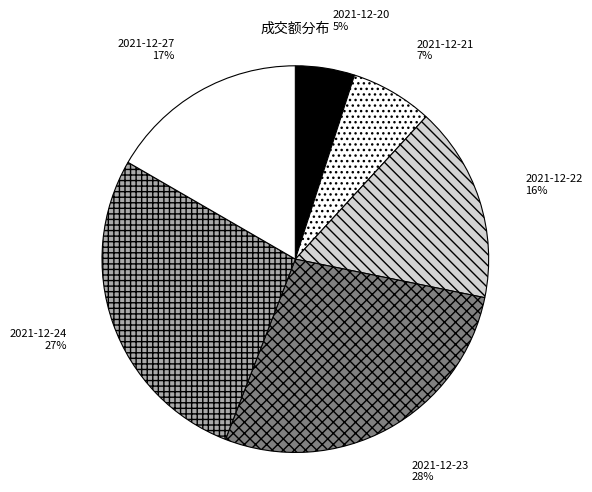

To the nearest percent, what percentage of the pie is 2021-12-24?

27%